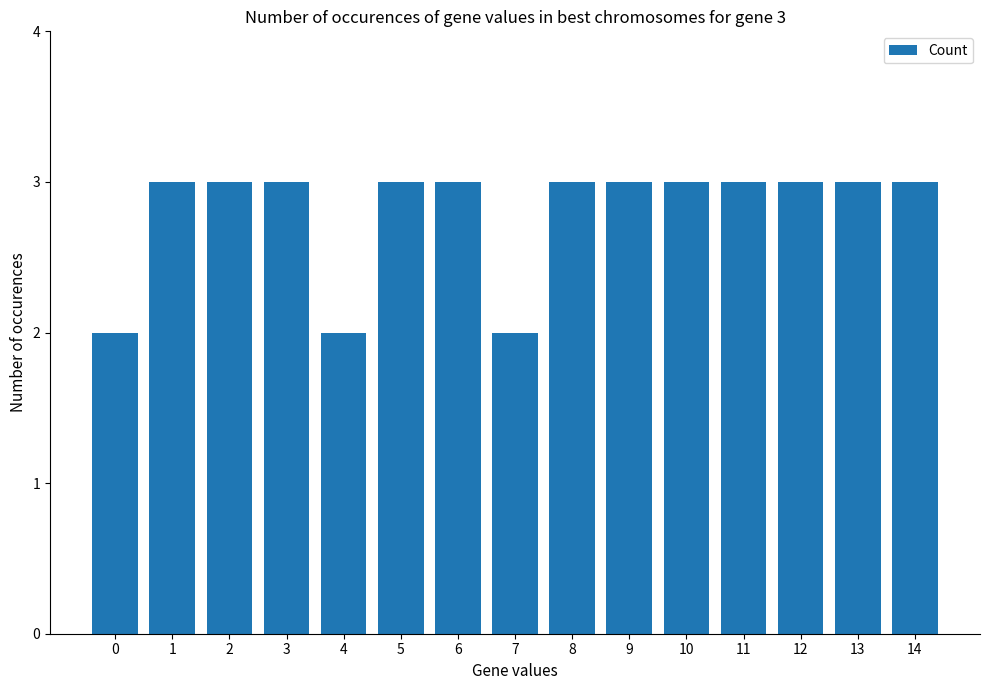

The value at 11 is 5. True or false?

False